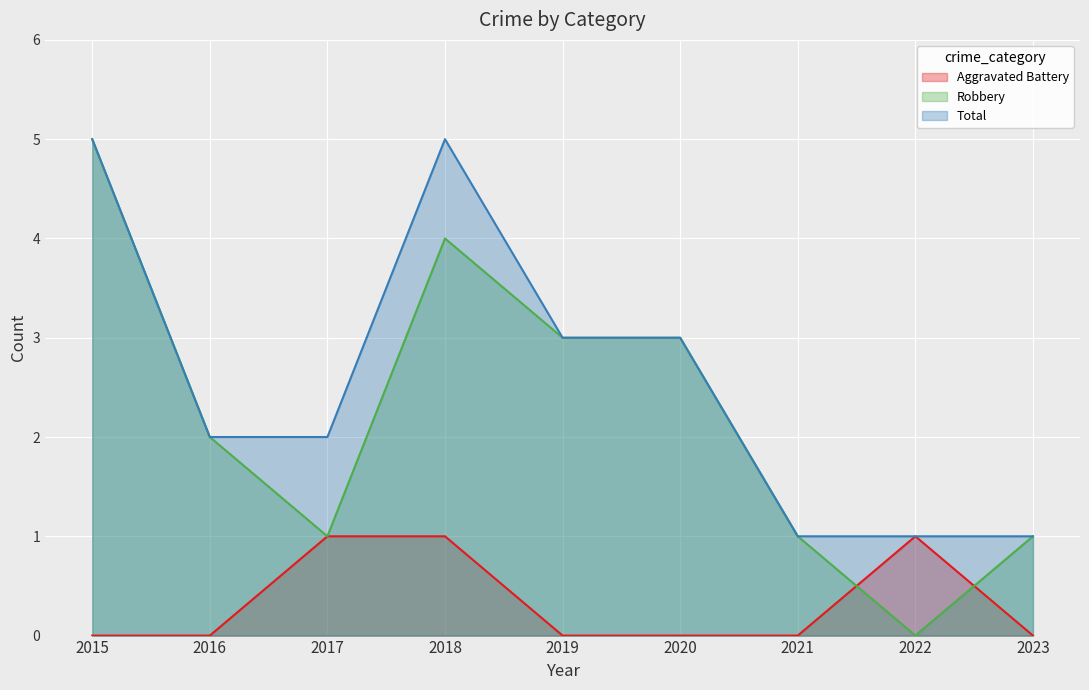

What is the value of the Total point at the 7th from the left?

1